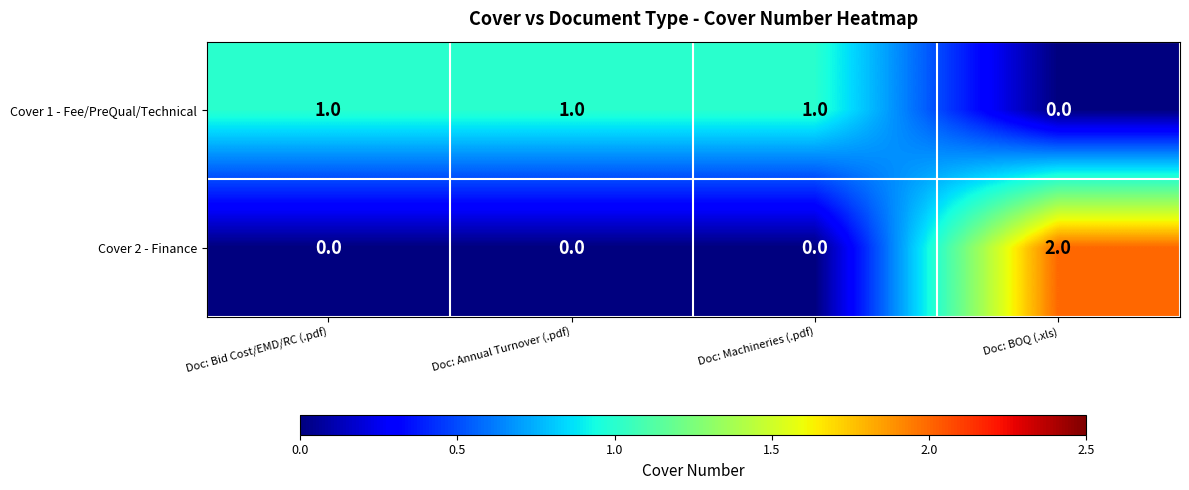

How many series are shown in this chart?

2